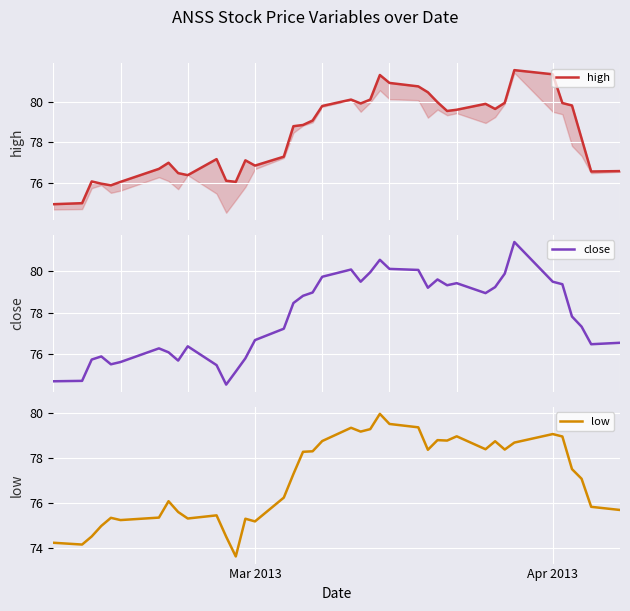

What is the value of the high point at the 29th from the left?

79.5